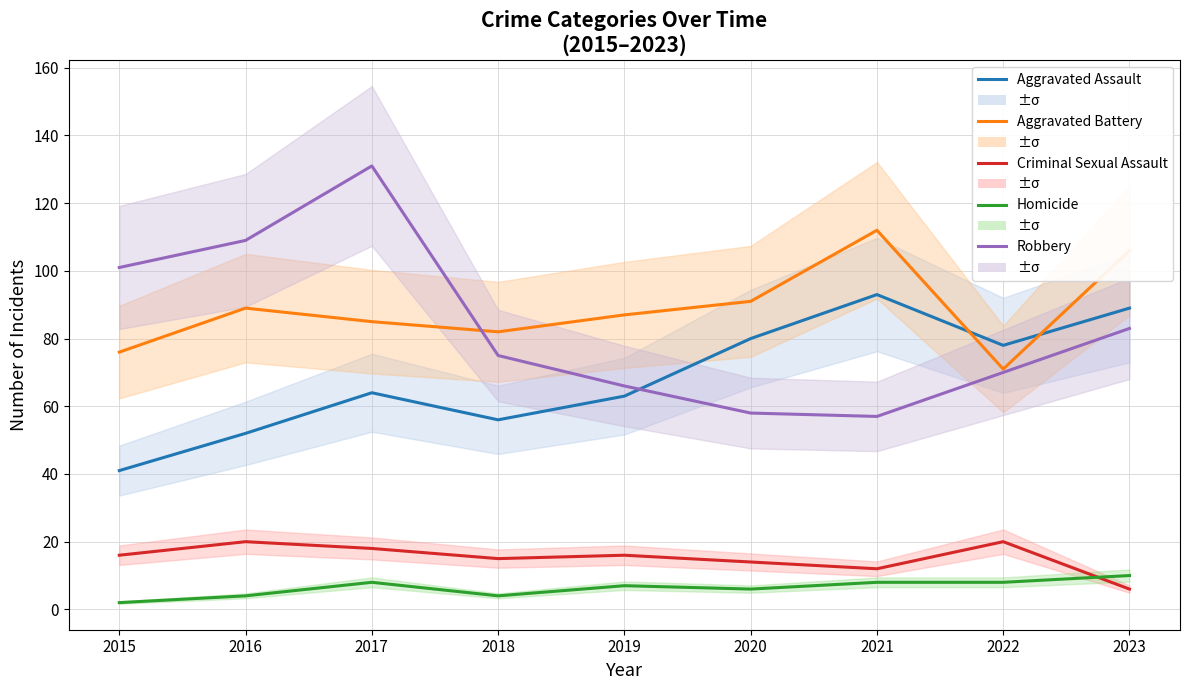

Reading left to right, transcribe all the data shown in this chart.

Aggravated Assault: 41	52	64	56	63	80	93	78	89
Aggravated Battery: 76	89	85	82	87	91	112	71	106
Criminal Sexual Assault: 16	20	18	15	16	14	12	20	6
Homicide: 2	4	8	4	7	6	8	8	10
Robbery: 101	109	131	75	66	58	57	70	83